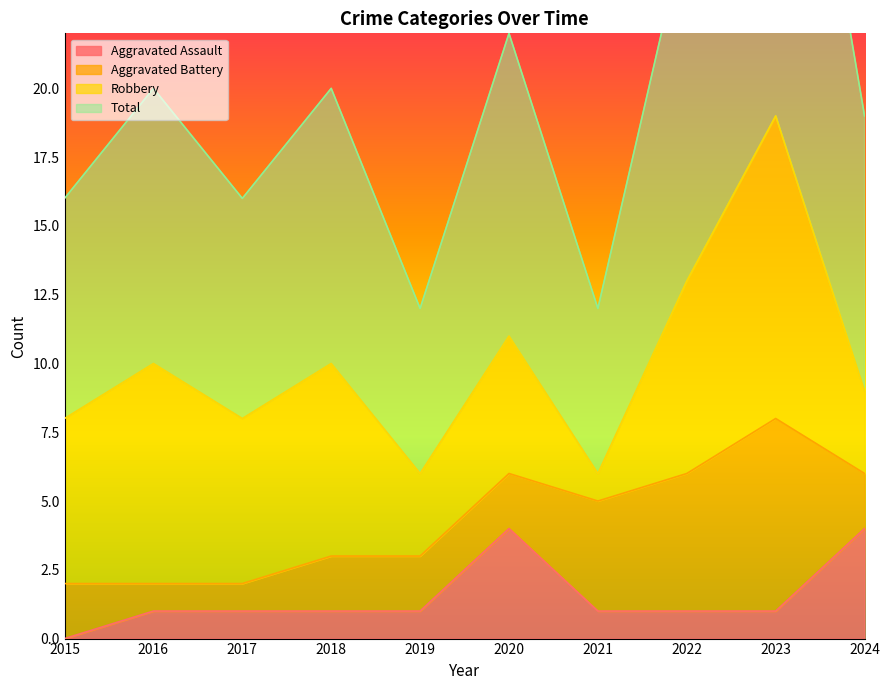

The Aggravated Assault series shows 3 at 2024. True or false?

False